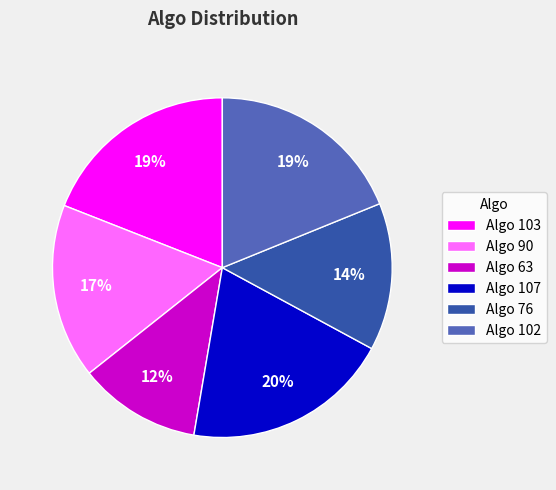

To the nearest percent, what is the combined percentage of Algo 107 and Algo 103?

39%